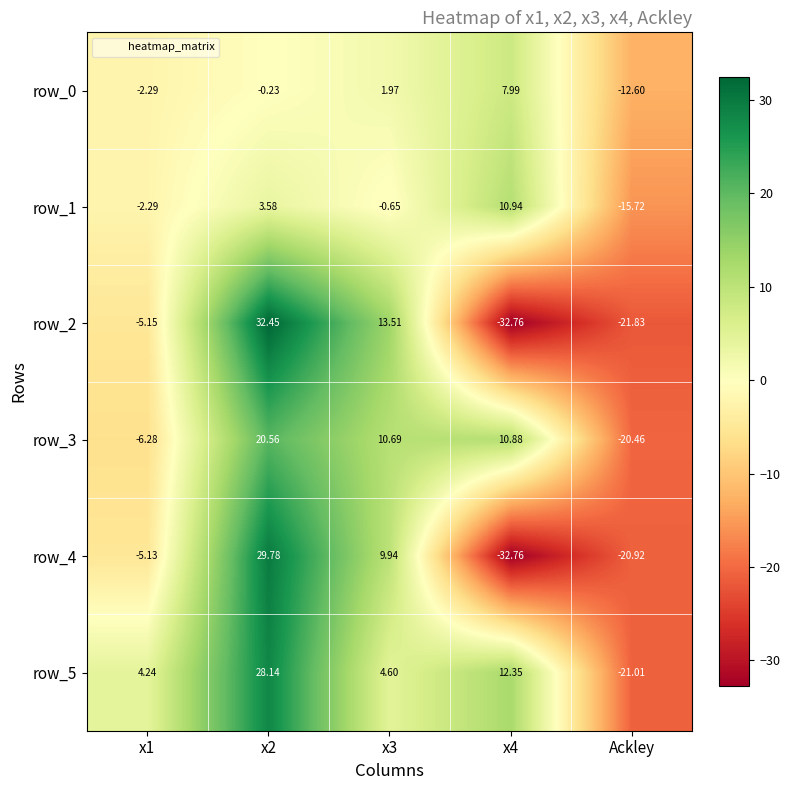

What is the greatest value displayed?

32.5